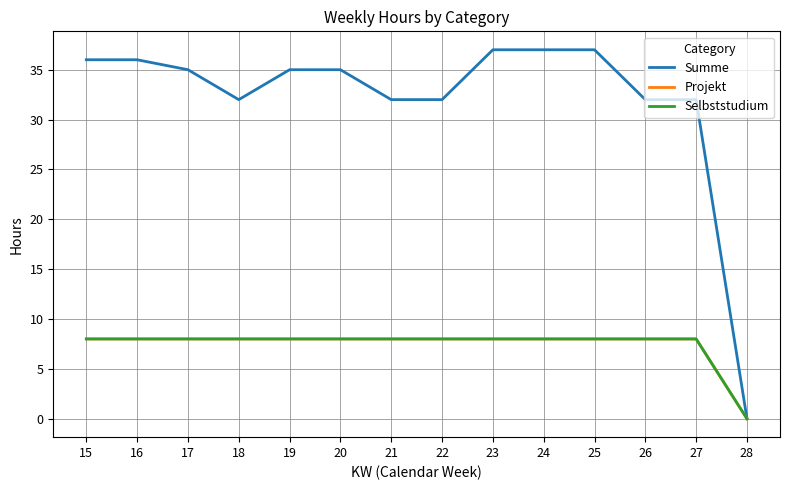

How many lines are shown in the chart?

3